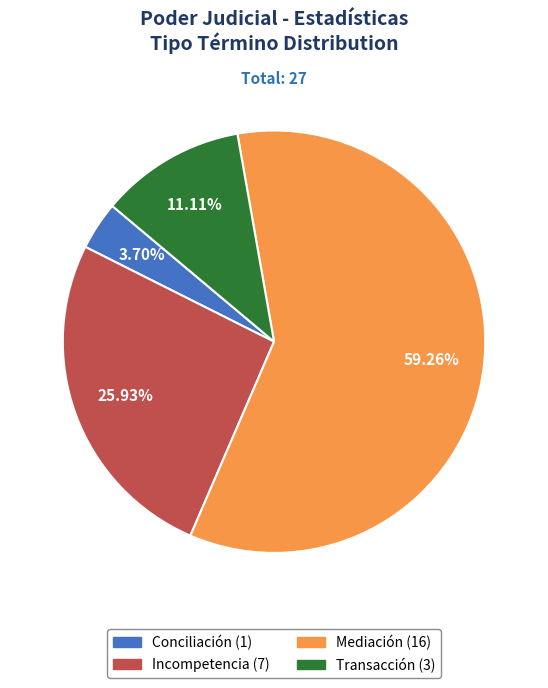

Rank the categories by value from highest to lowest.

Mediación, Incompetencia, Transacción, Conciliación